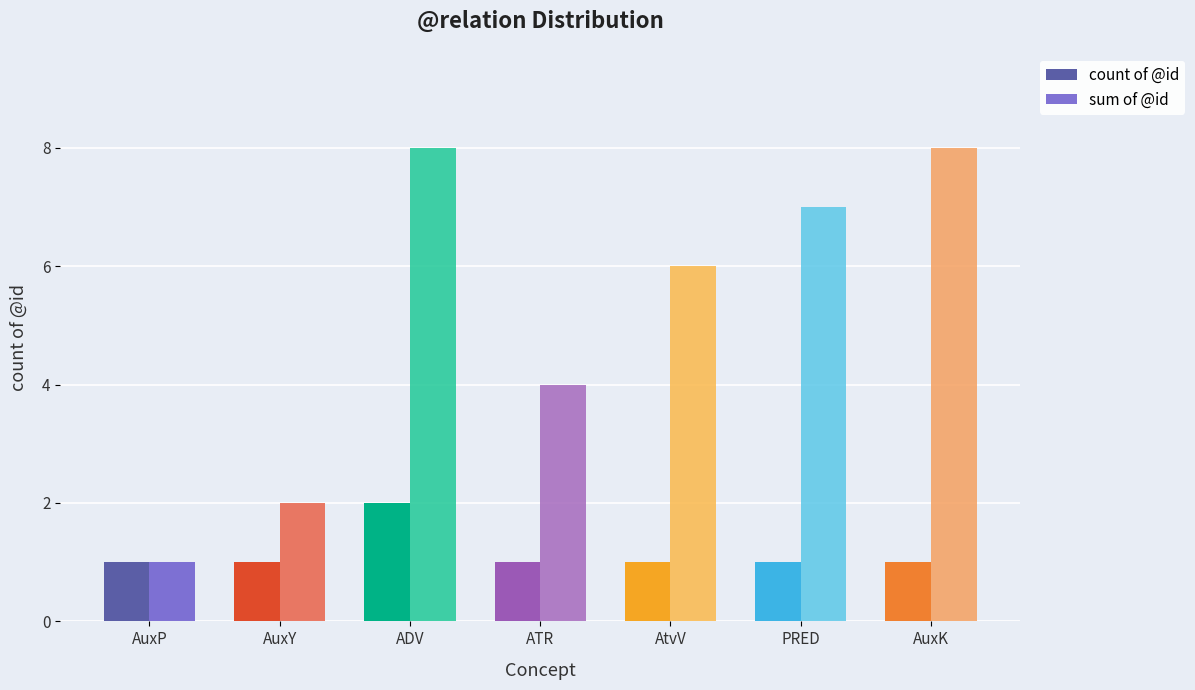

What is the total value across all series at ADV?

10